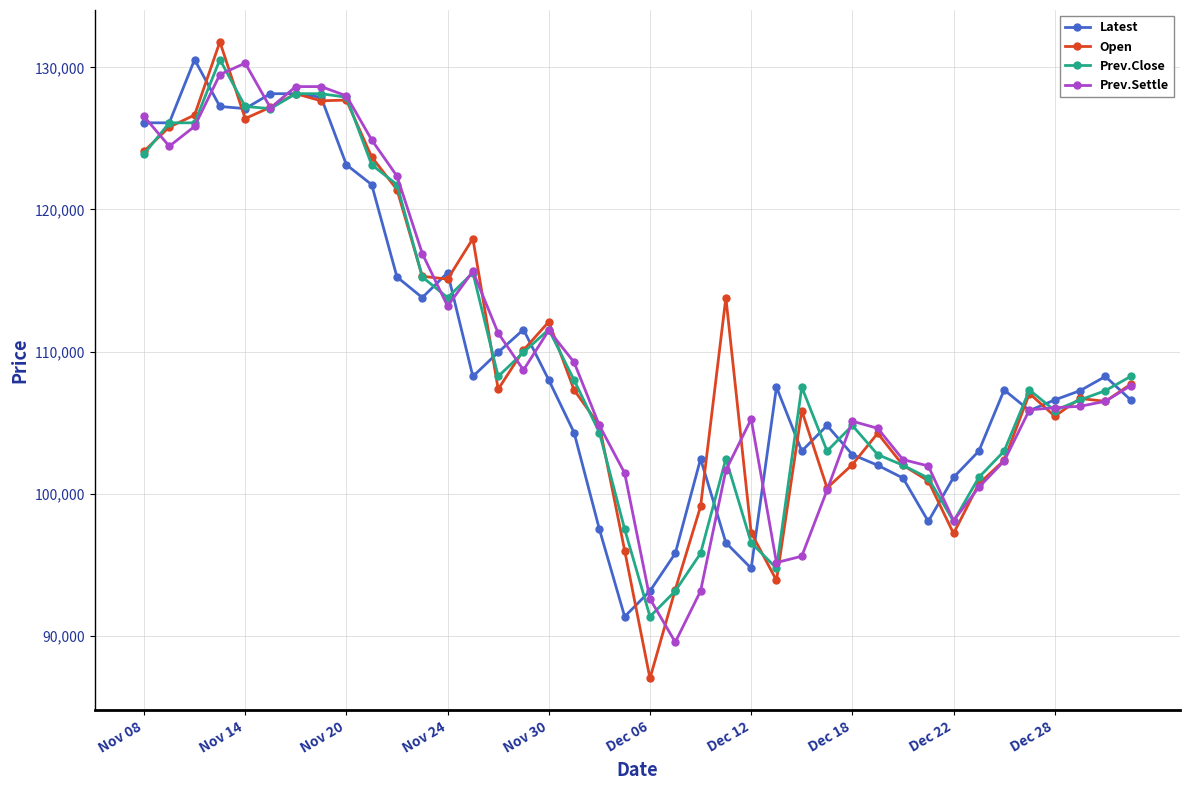

True or false: Open has more than 1 points higher than both neighbors.

True